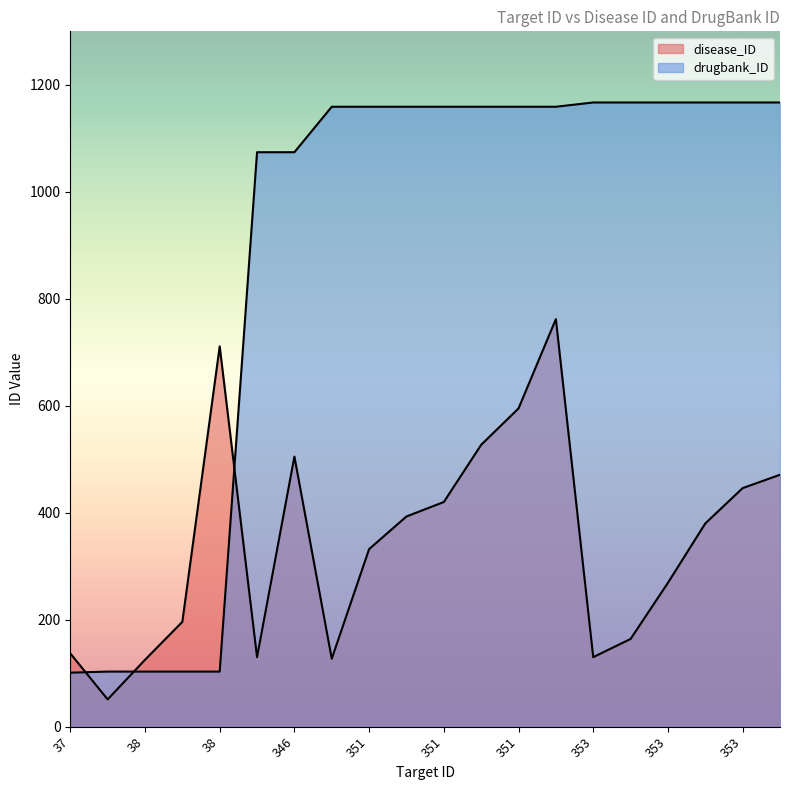

Does the chart have visible grid lines?

No